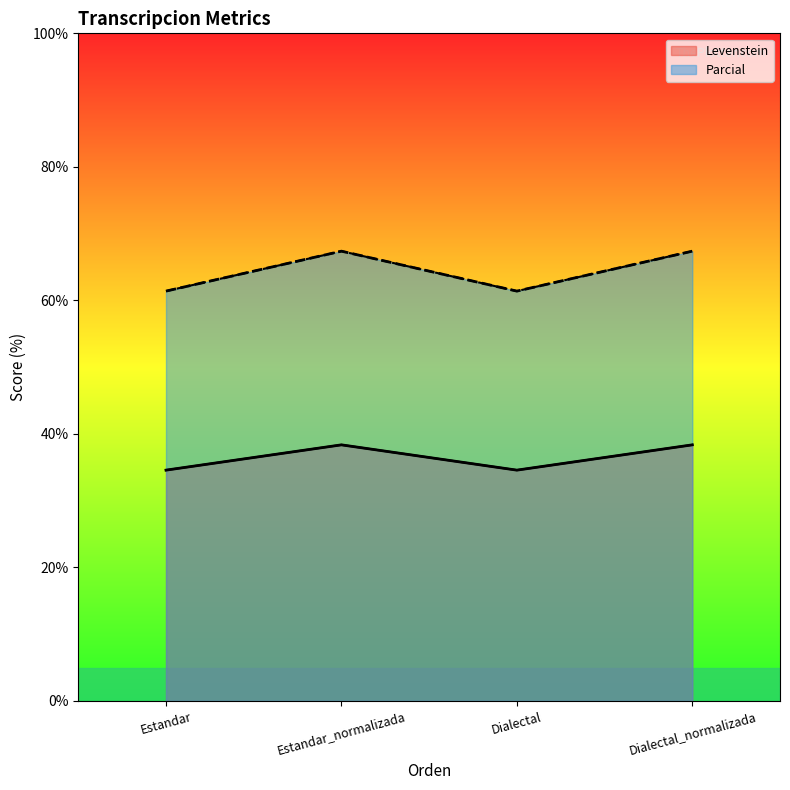

Does the chart display data point markers on the line(s)?

No